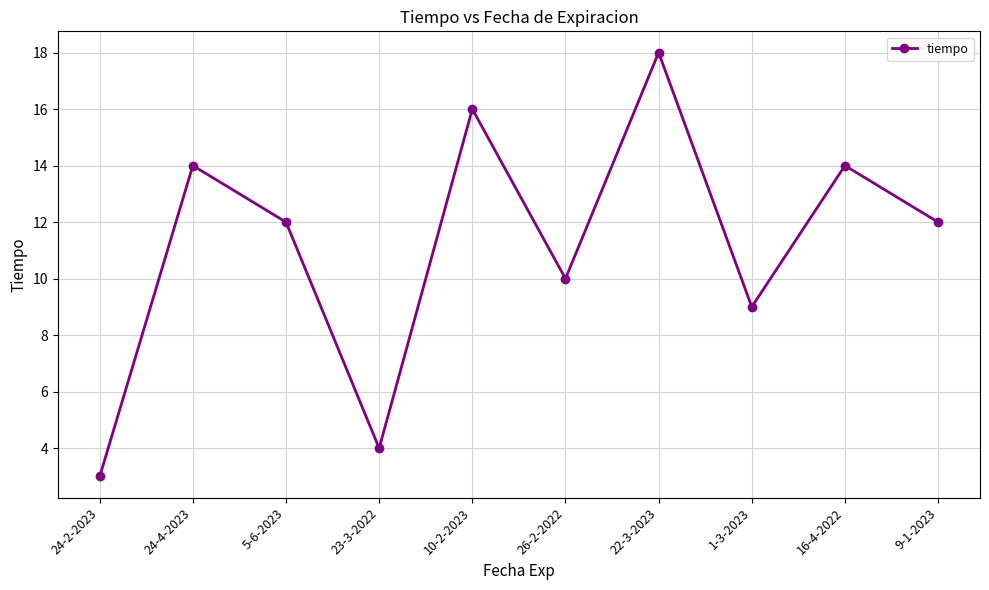

The chart shows a value of 18 at 22-3-2023. True or false?

True